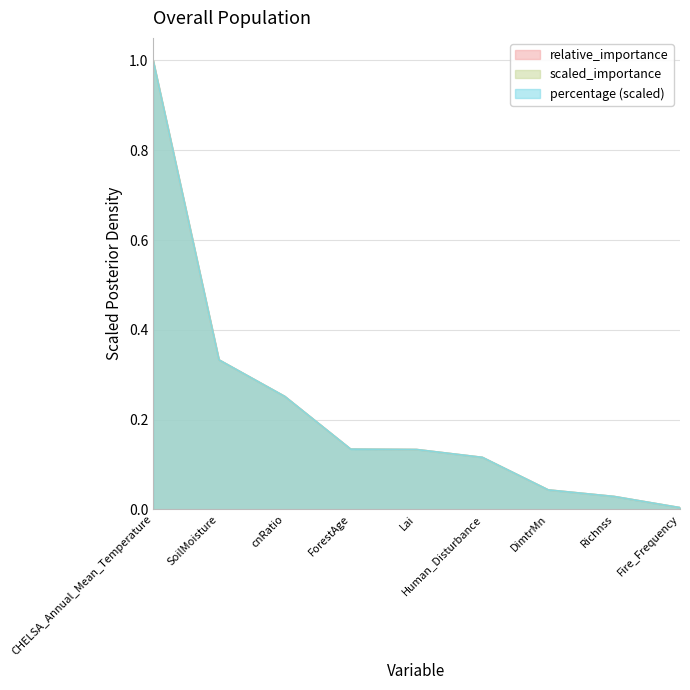

Reading left to right, what are all the values shown in this chart?

relative_importance: CHELSA_Annual_Mean_Temperature=1.0	SoilMoisture=0.3	cnRatio=0.3	ForestAge=0.1	Lai=0.1	Human_Disturbance=0.1	DimtrMn=0.0	Richnss=0.0	Fire_Frequency=0.0
scaled_importance: CHELSA_Annual_Mean_Temperature=1.0	SoilMoisture=0.3	cnRatio=0.3	ForestAge=0.1	Lai=0.1	Human_Disturbance=0.1	DimtrMn=0.0	Richnss=0.0	Fire_Frequency=0.0
percentage: CHELSA_Annual_Mean_Temperature=1.0	SoilMoisture=0.3	cnRatio=0.3	ForestAge=0.1	Lai=0.1	Human_Disturbance=0.1	DimtrMn=0.0	Richnss=0.0	Fire_Frequency=0.0